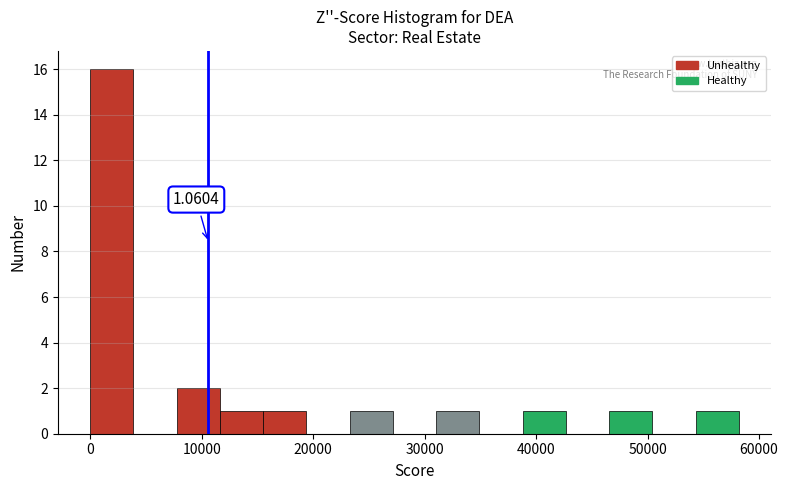

Read against the x-axis, roughly where is the centre of the tallest bar?

2000